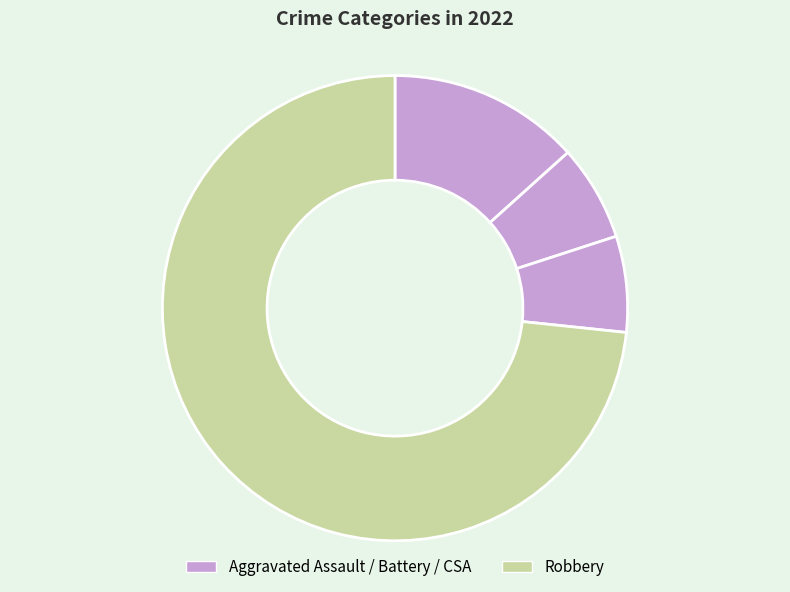

What is the largest slice in the pie chart?

Robbery